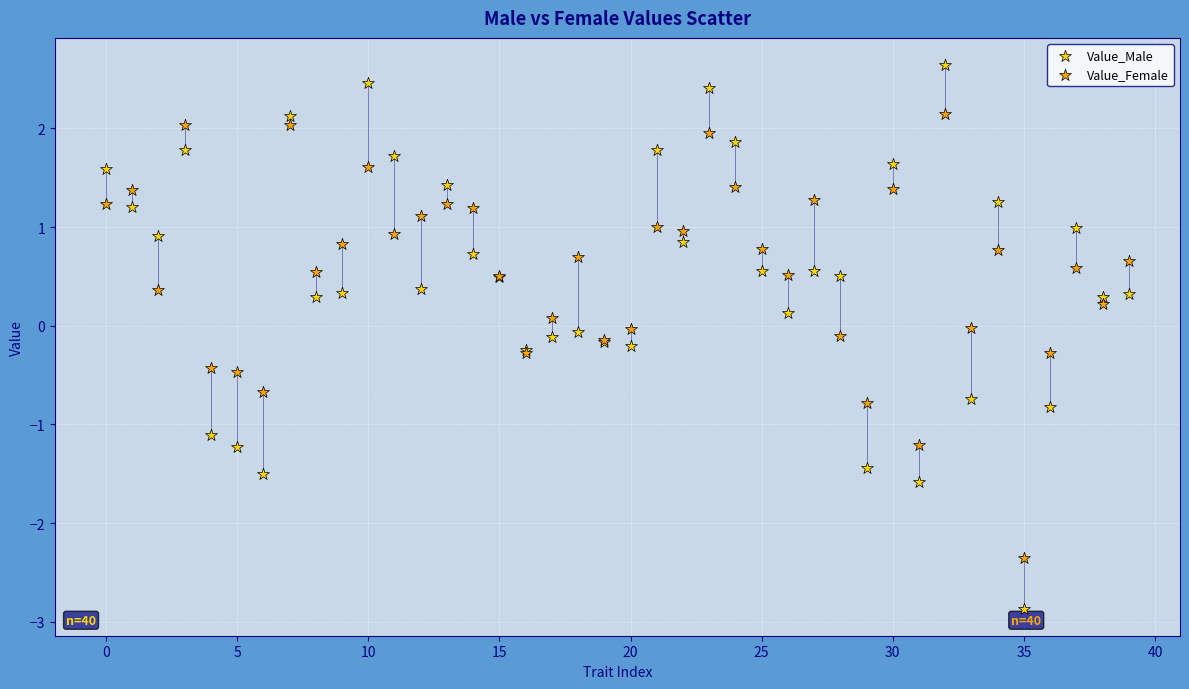

Which series reaches the minimum Y coordinate?

Value_Male